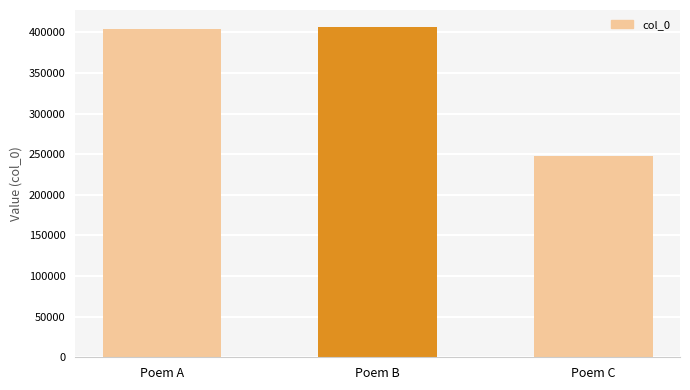

List the labels in order of value, smallest first.

Poem C, Poem A, Poem B